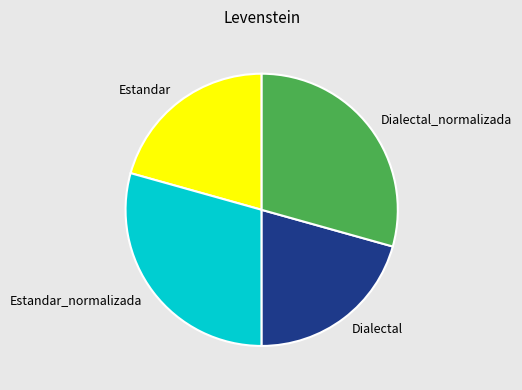

Which has a higher value, Estandar_normalizada or Estandar?

Estandar_normalizada